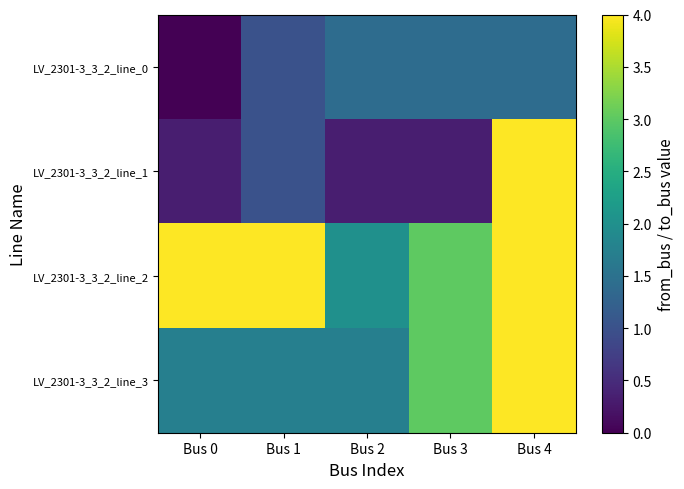

Reading right to left, transcribe all the data shown in this chart.

LV_2301-3_3_2_line_0: Bus 4=1.4	Bus 3=1.4	Bus 2=1.4	Bus 1=1.0	Bus 0=0.0
LV_2301-3_3_2_line_1: Bus 4=4.0	Bus 3=0.3	Bus 2=0.3	Bus 1=1.0	Bus 0=0.3
LV_2301-3_3_2_line_2: Bus 4=5.0	Bus 3=3.0	Bus 2=2.0	Bus 1=5.0	Bus 0=5.0
LV_2301-3_3_2_line_3: Bus 4=4.0	Bus 3=3.0	Bus 2=1.7	Bus 1=1.7	Bus 0=1.7